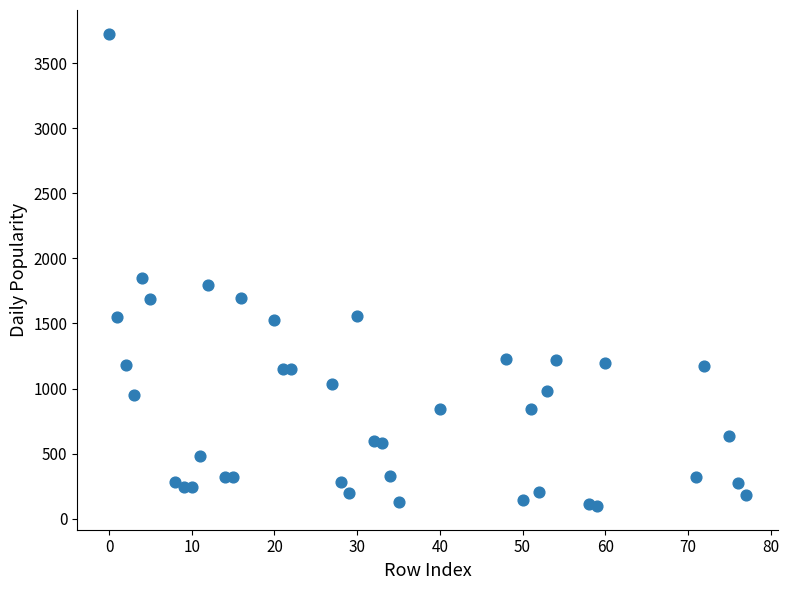

What is the range of X values (max minus min)?

77.0